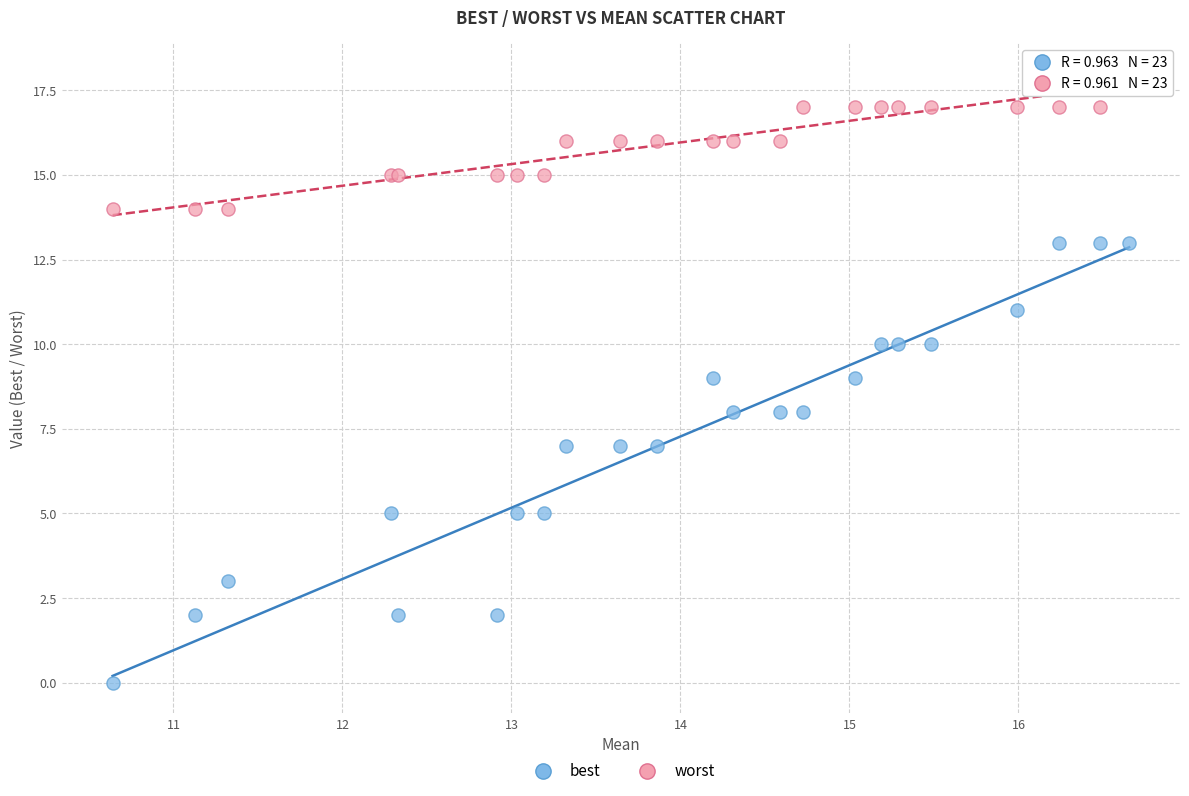

Which series reaches the minimum Y coordinate?

best